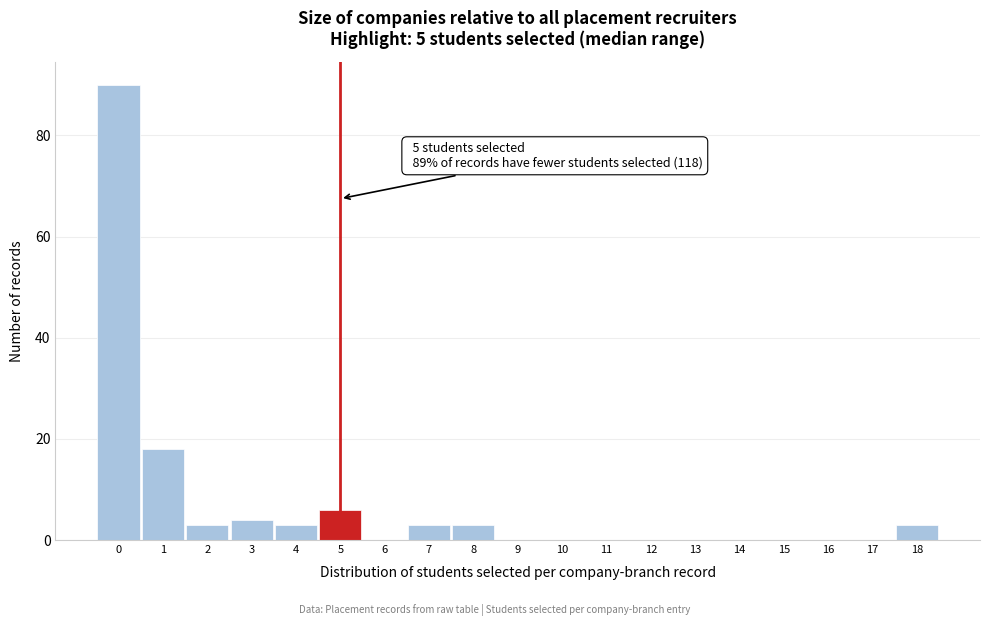

Over which range of the x-axis is the bar tallest?

-0.5 to 0.5